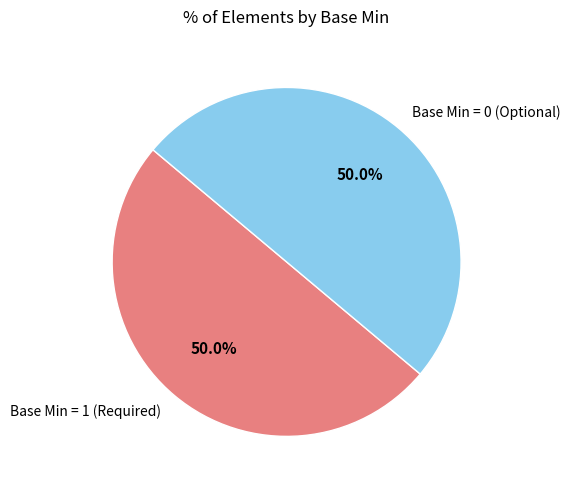

Approximately how many times larger is the value at Base Min = 1 (Required) compared to Base Min = 0 (Optional)?

1.0